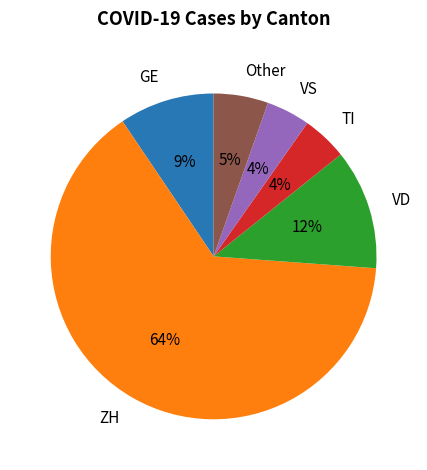

Count the number of slices in the pie.

6